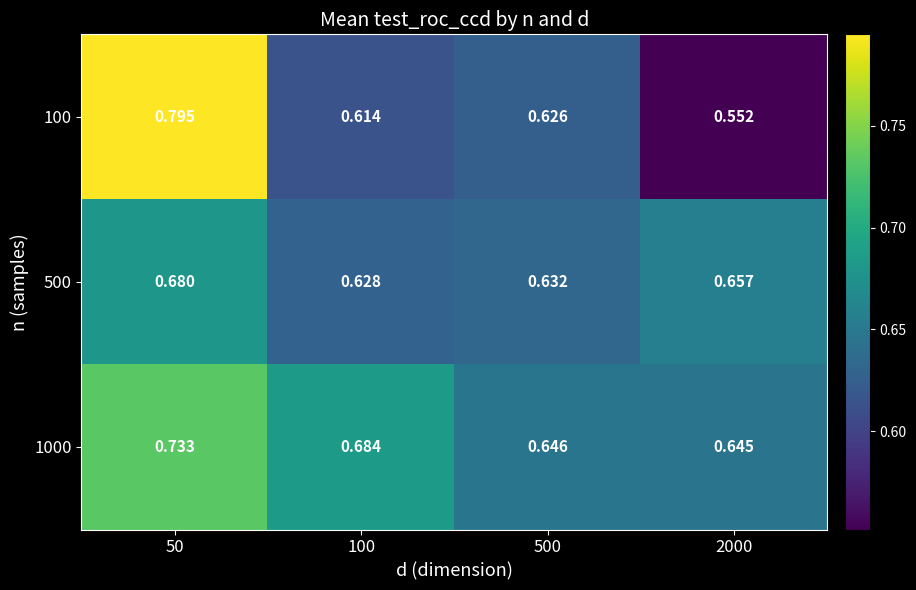

How many series are shown in this chart?

3